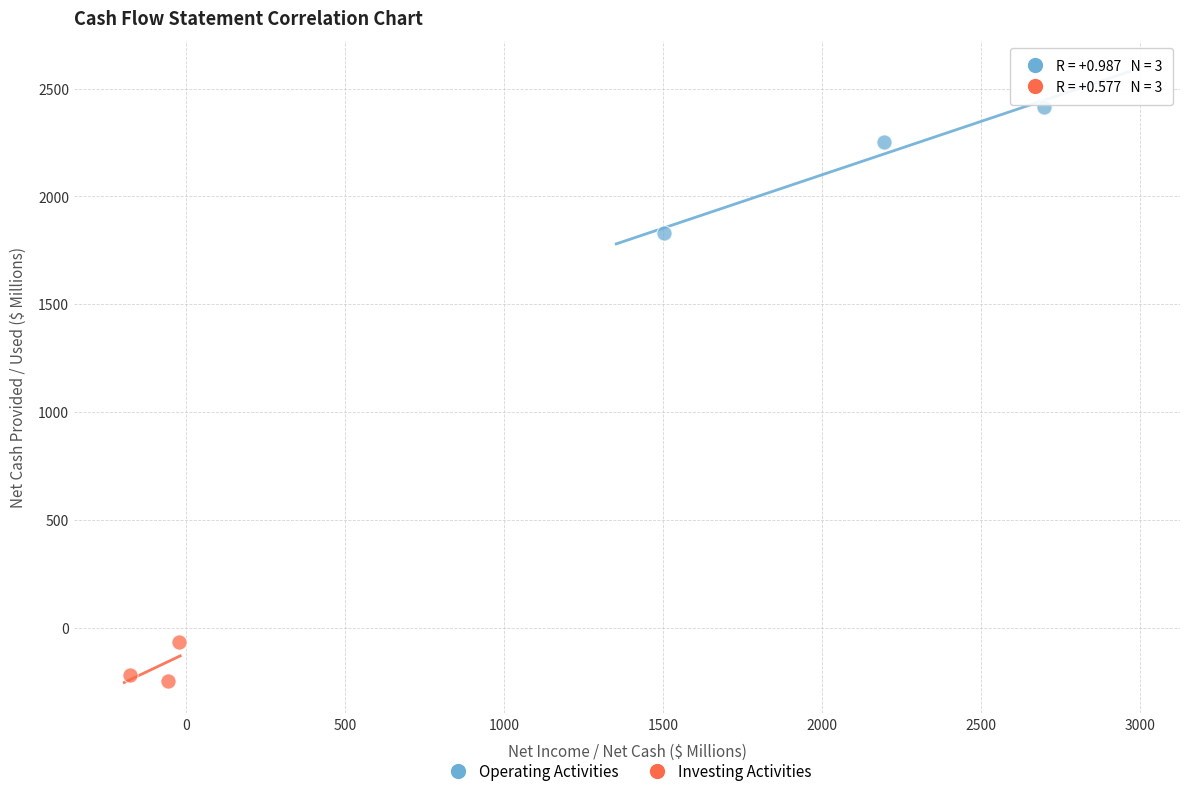

Which series has the widest spread of Y values?

Operating Activities